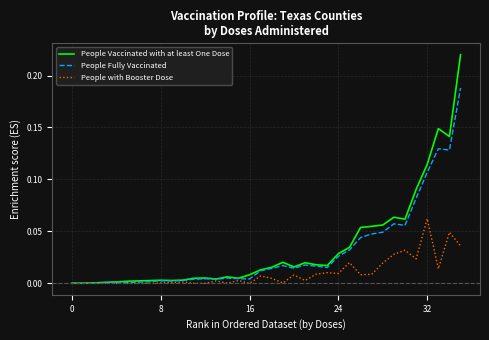

Which series has the largest range (max minus min)?

People Vaccinated with at least One Dose